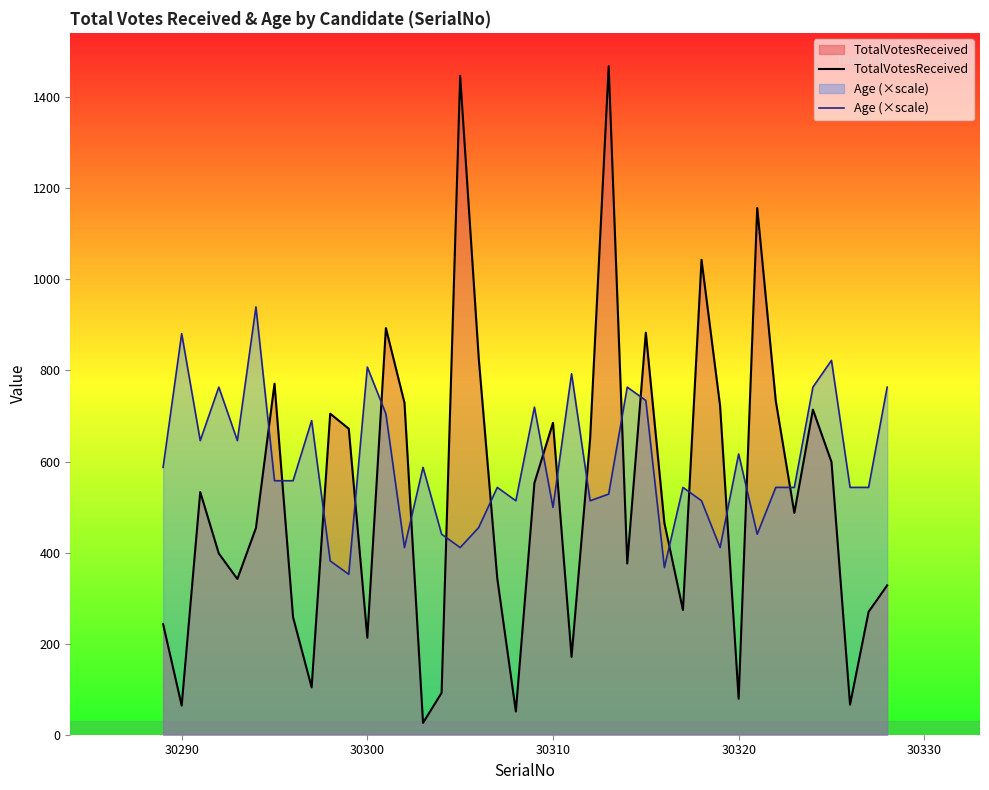

How many lines are shown in the chart?

2